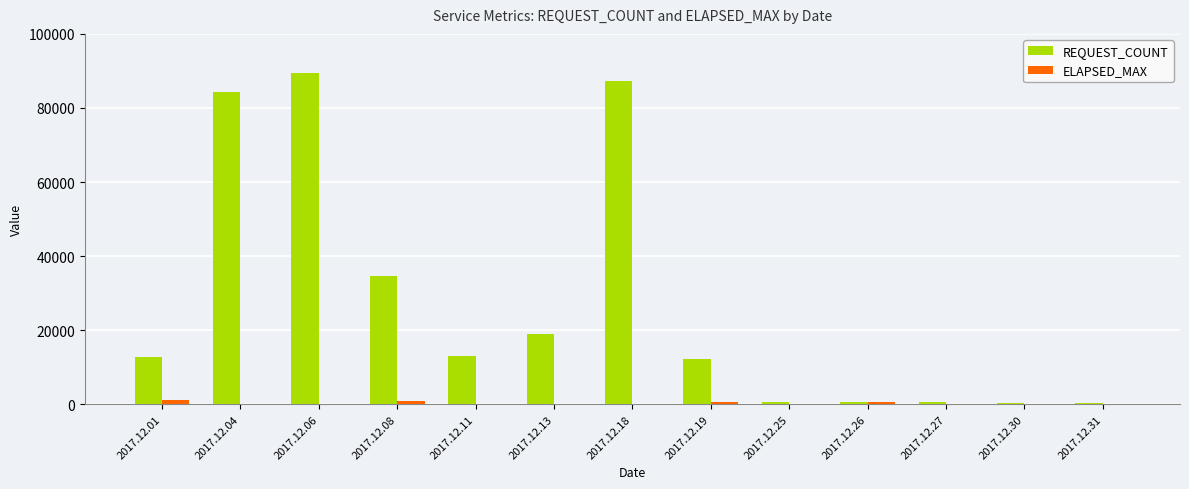

The value of REQUEST_COUNT at 2017.12.04 is 84345. True or false?

True